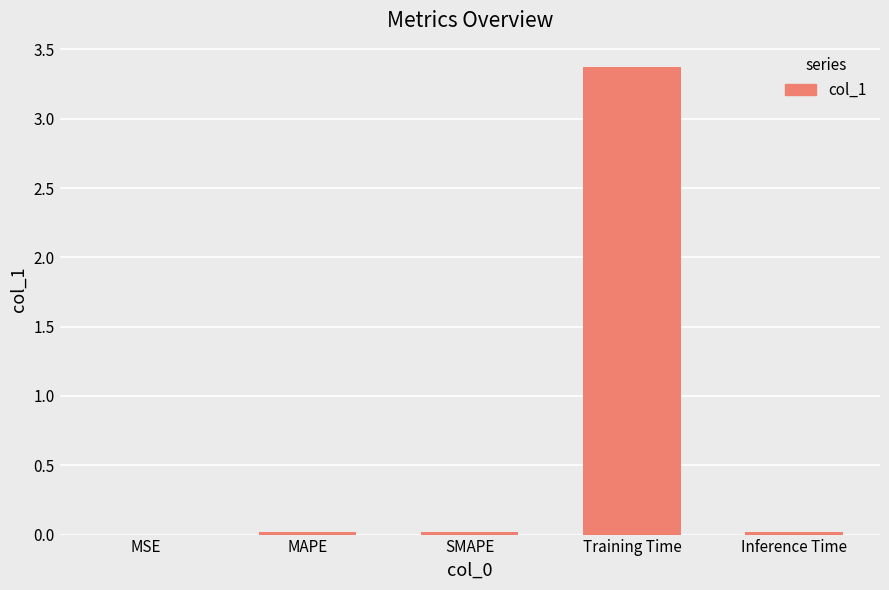

Which has a higher value, MSE or Training Time?

Training Time